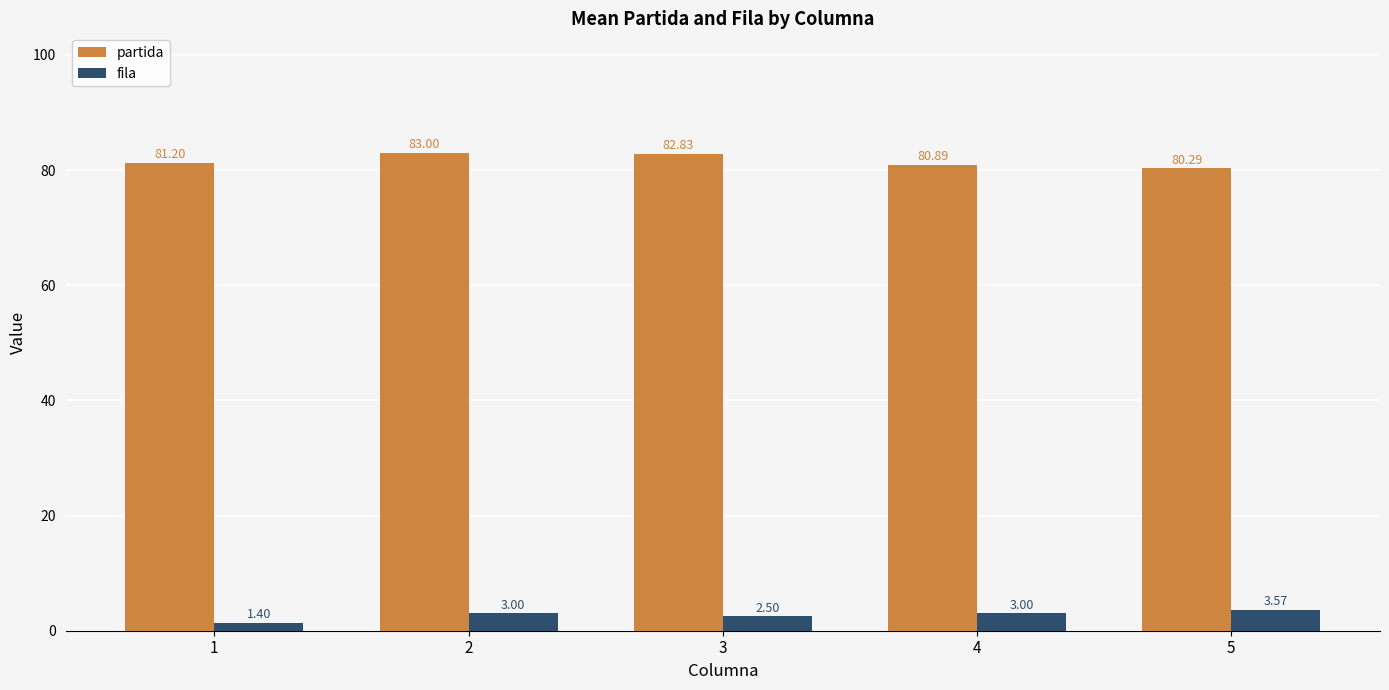

Which series changed the most between 2 and 3?

fila